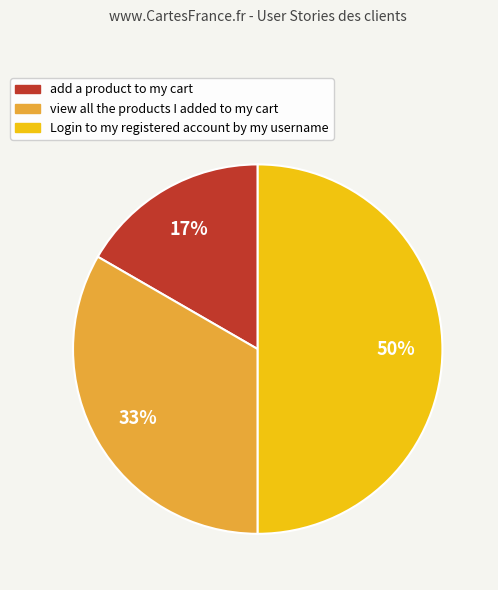

Does view all the products I added to my cart account for over 50% of the chart?

No